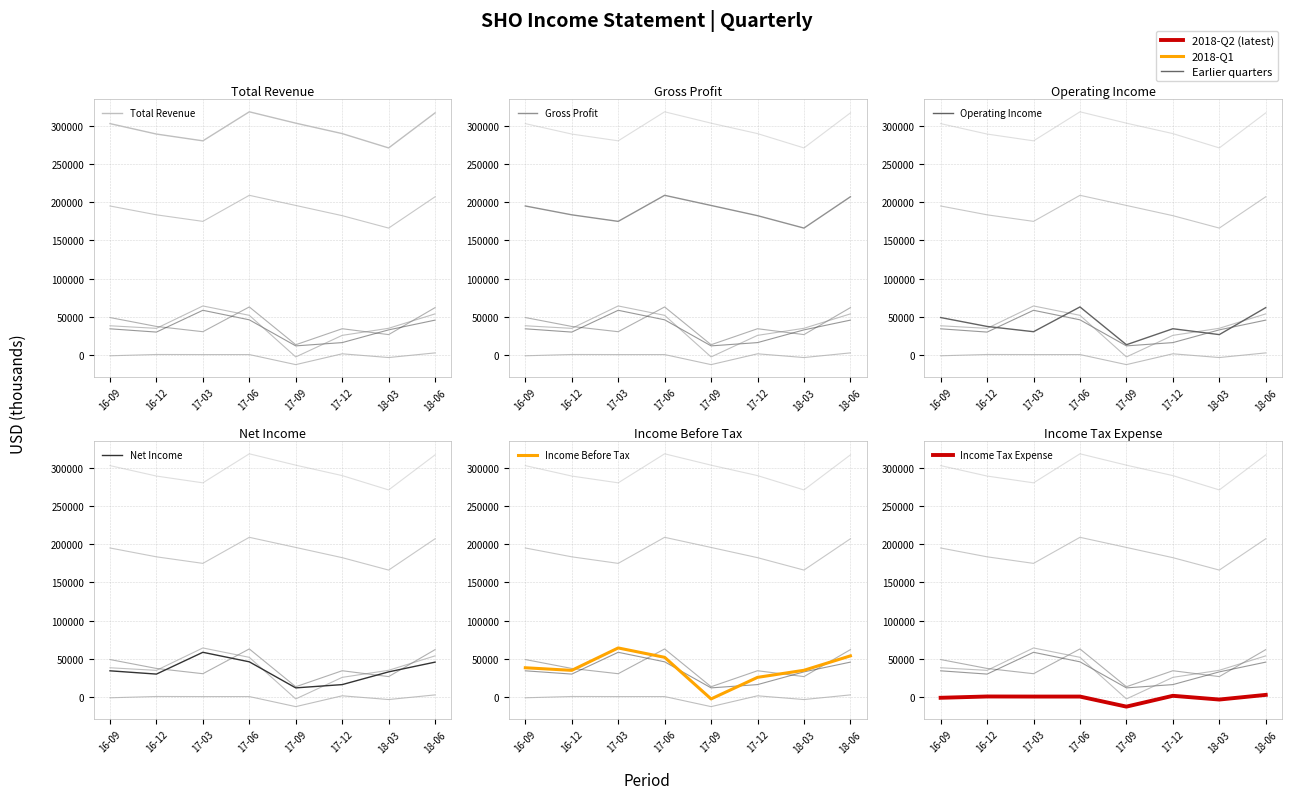

At which label does Total Revenue reach its minimum?

18-03